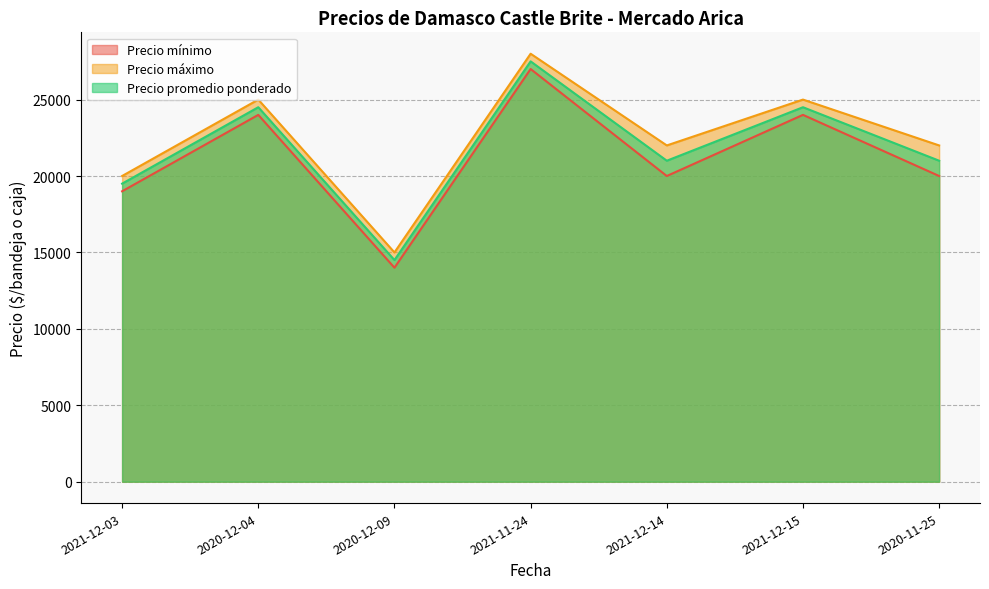

What value does the Precio mínimo series have at 2020-12-09, to the nearest 50?

14000